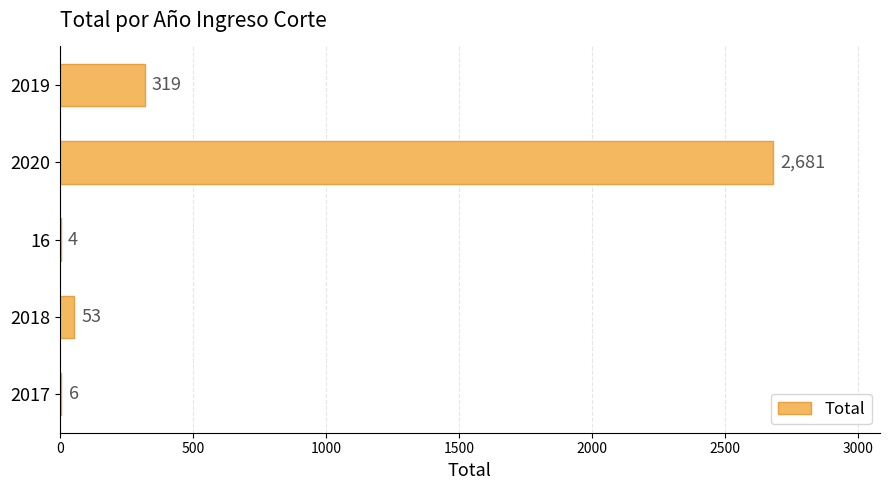

What is the greatest value displayed?

2681